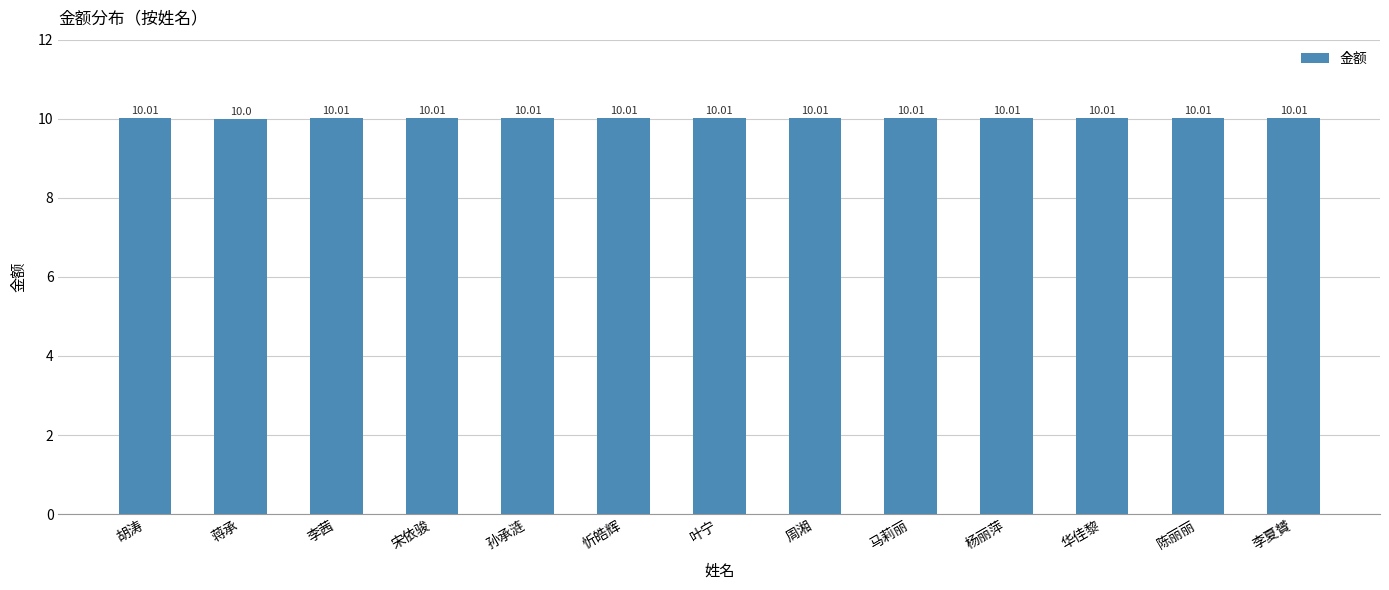

Which category has the lowest value across all series?

蒋承